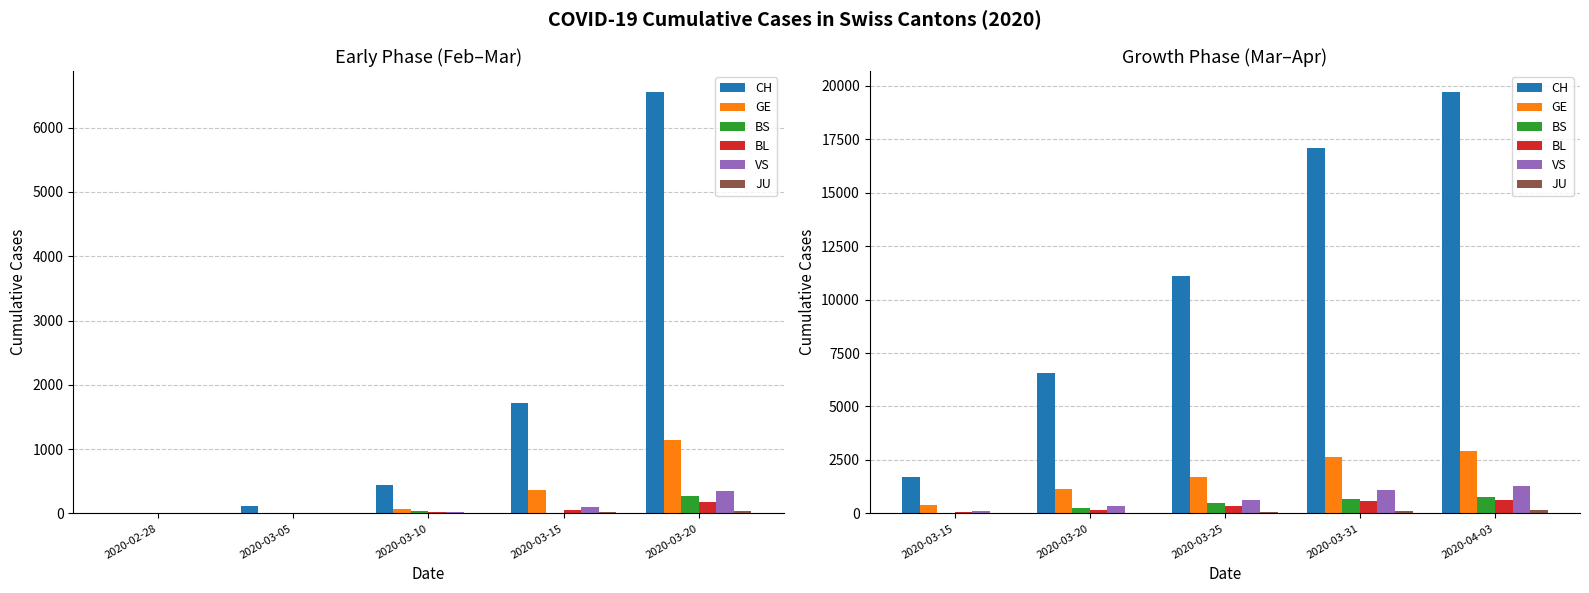

At which category is the sum across all series the highest?

2020-04-03